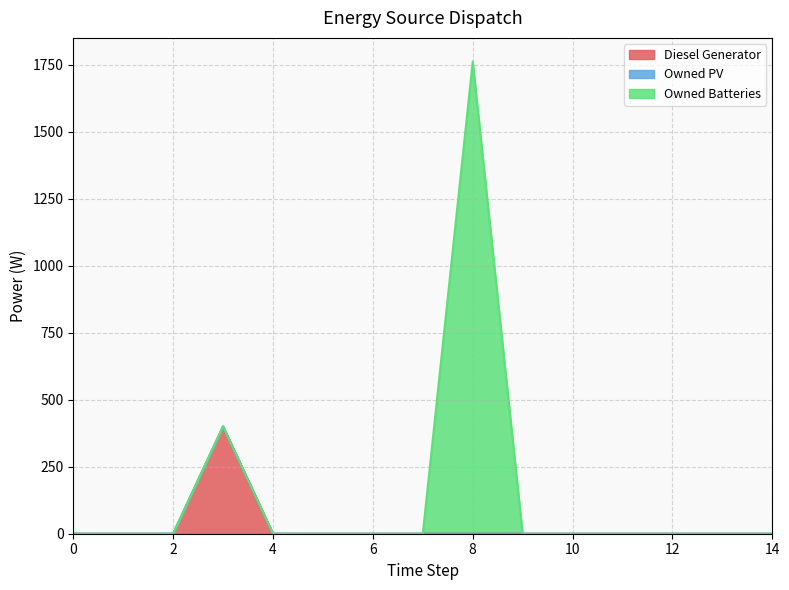

How many values in the Owned Batteries series exceed 0?

1